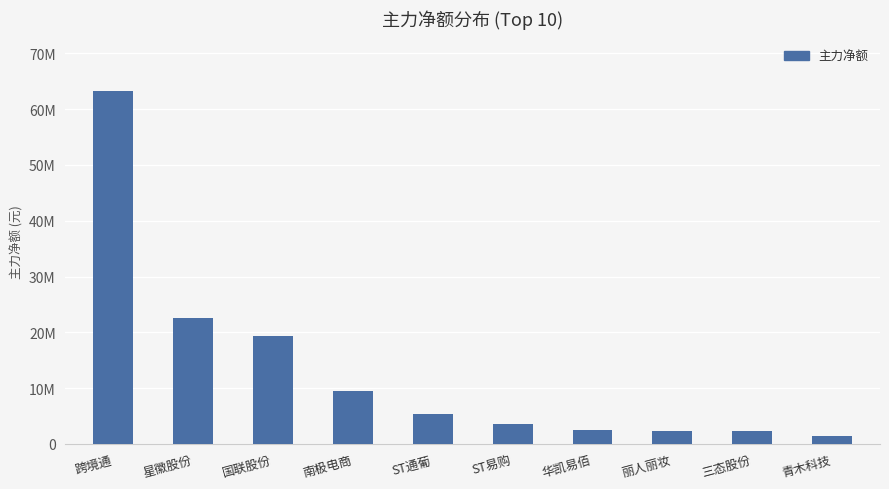

Where does the data first go above 5408036?

跨境通